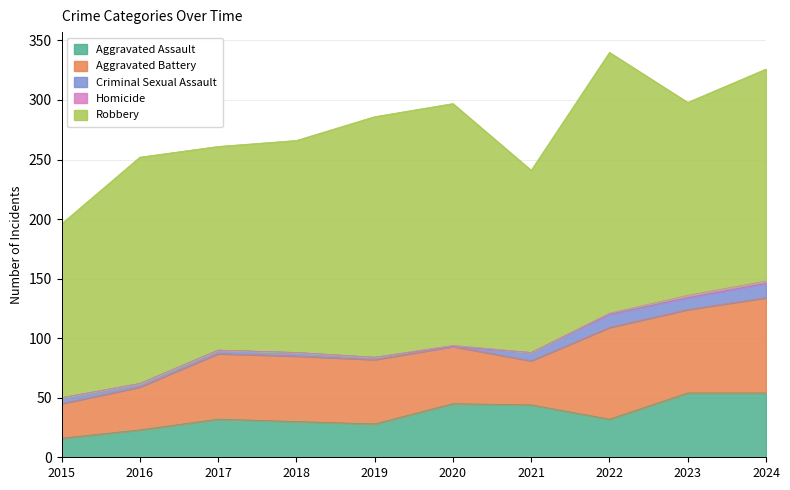

How many interior local valleys does the Aggravated Battery series have?

2